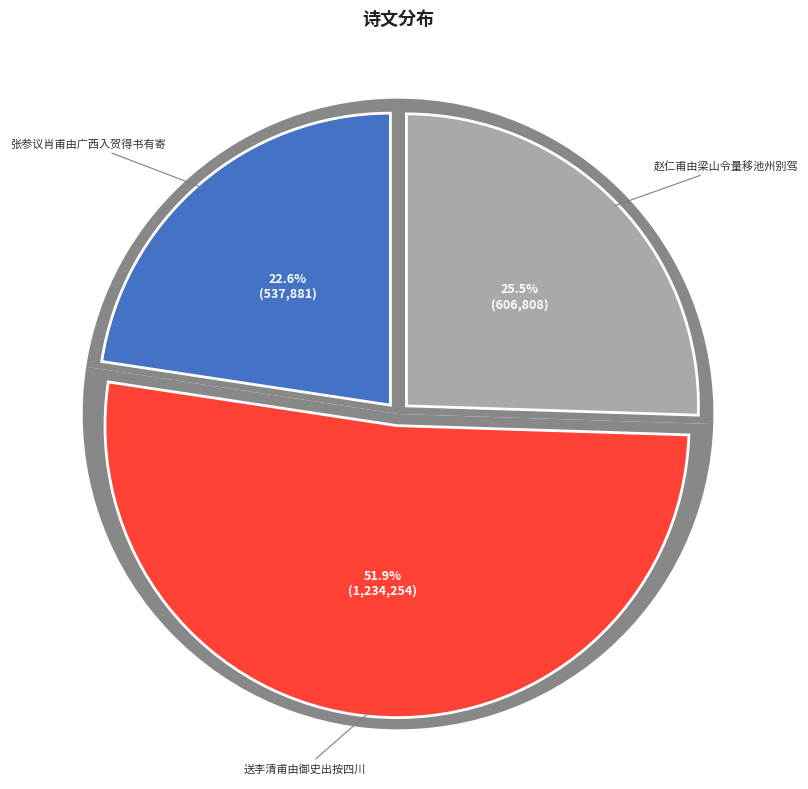

Is there any slice that represents more than half of the pie?

Yes